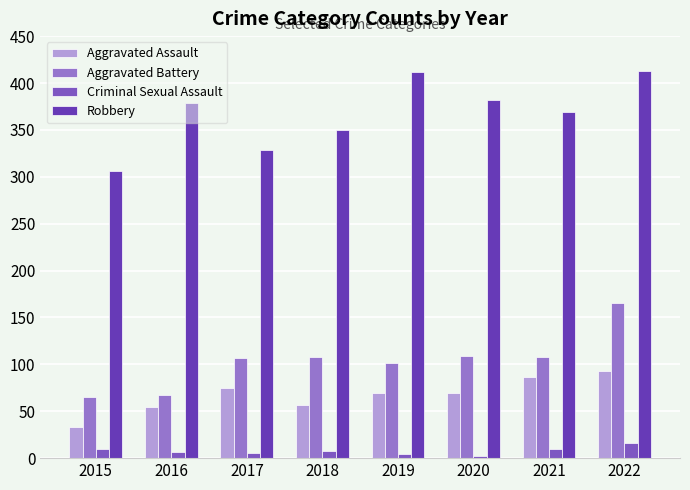

List the series in order of their peak value, highest first.

Robbery, Aggravated Battery, Aggravated Assault, Criminal Sexual Assault